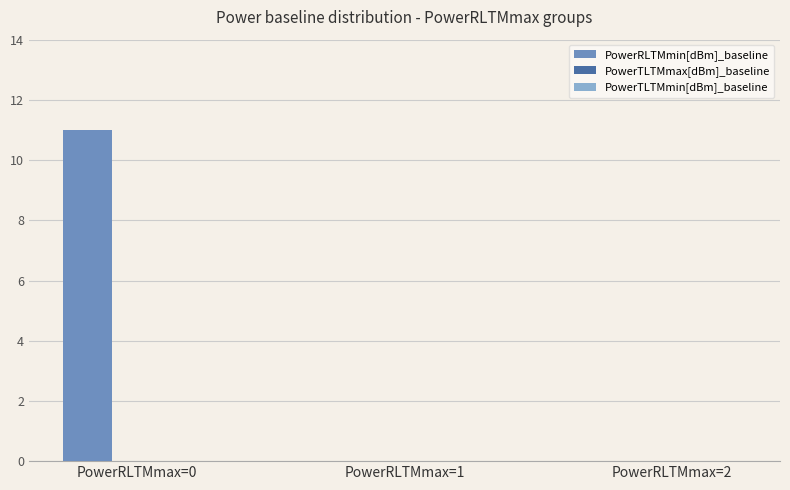

Which has a higher value, PowerRLTMmax=0 or PowerRLTMmax=2?

PowerRLTMmax=0